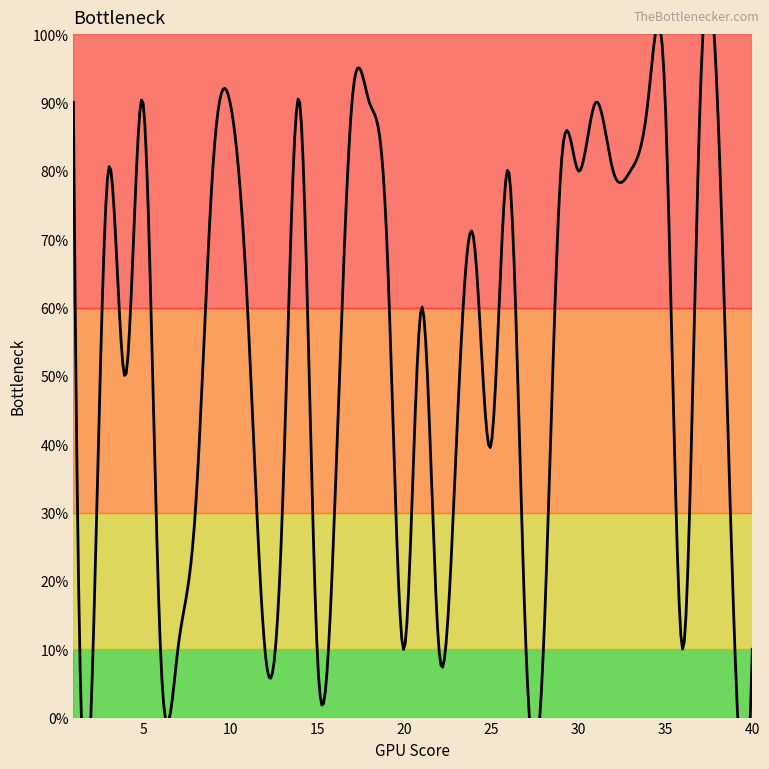

Which has a higher value, 36 or 18?

18